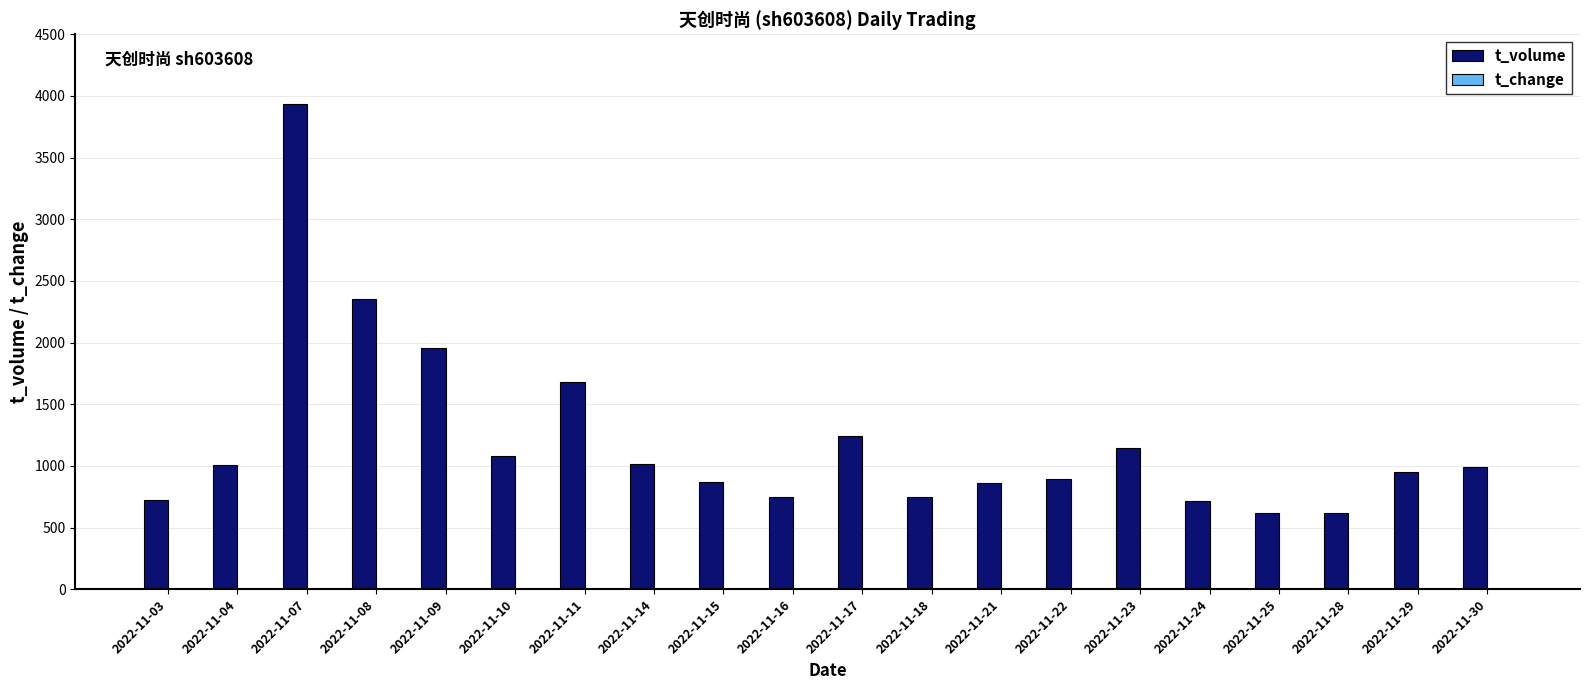

The value of t_volume at 2022-11-30 is 1393.4. True or false?

False